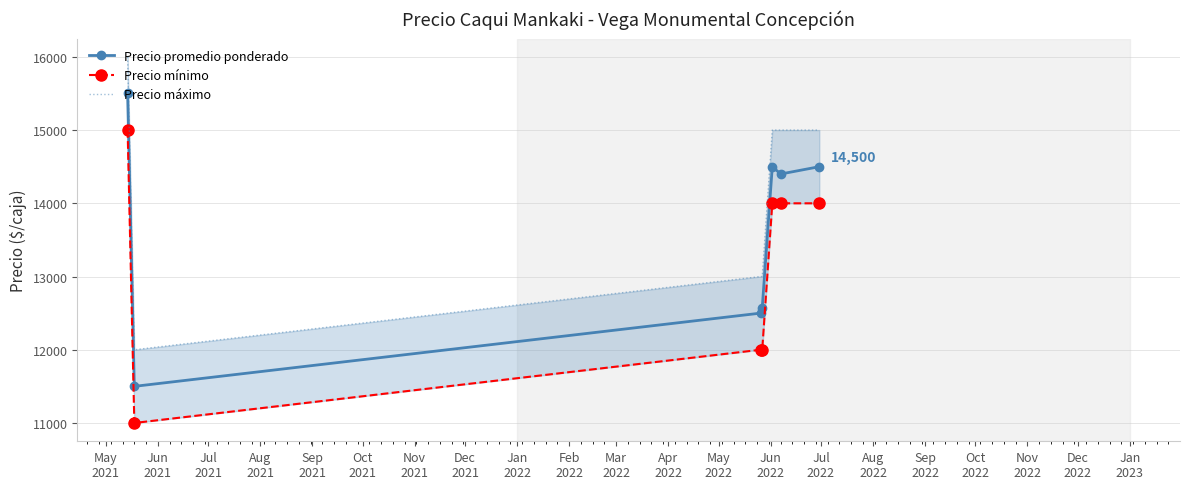

What is the difference between the maximum and minimum values in the Precio máximo series?

4000